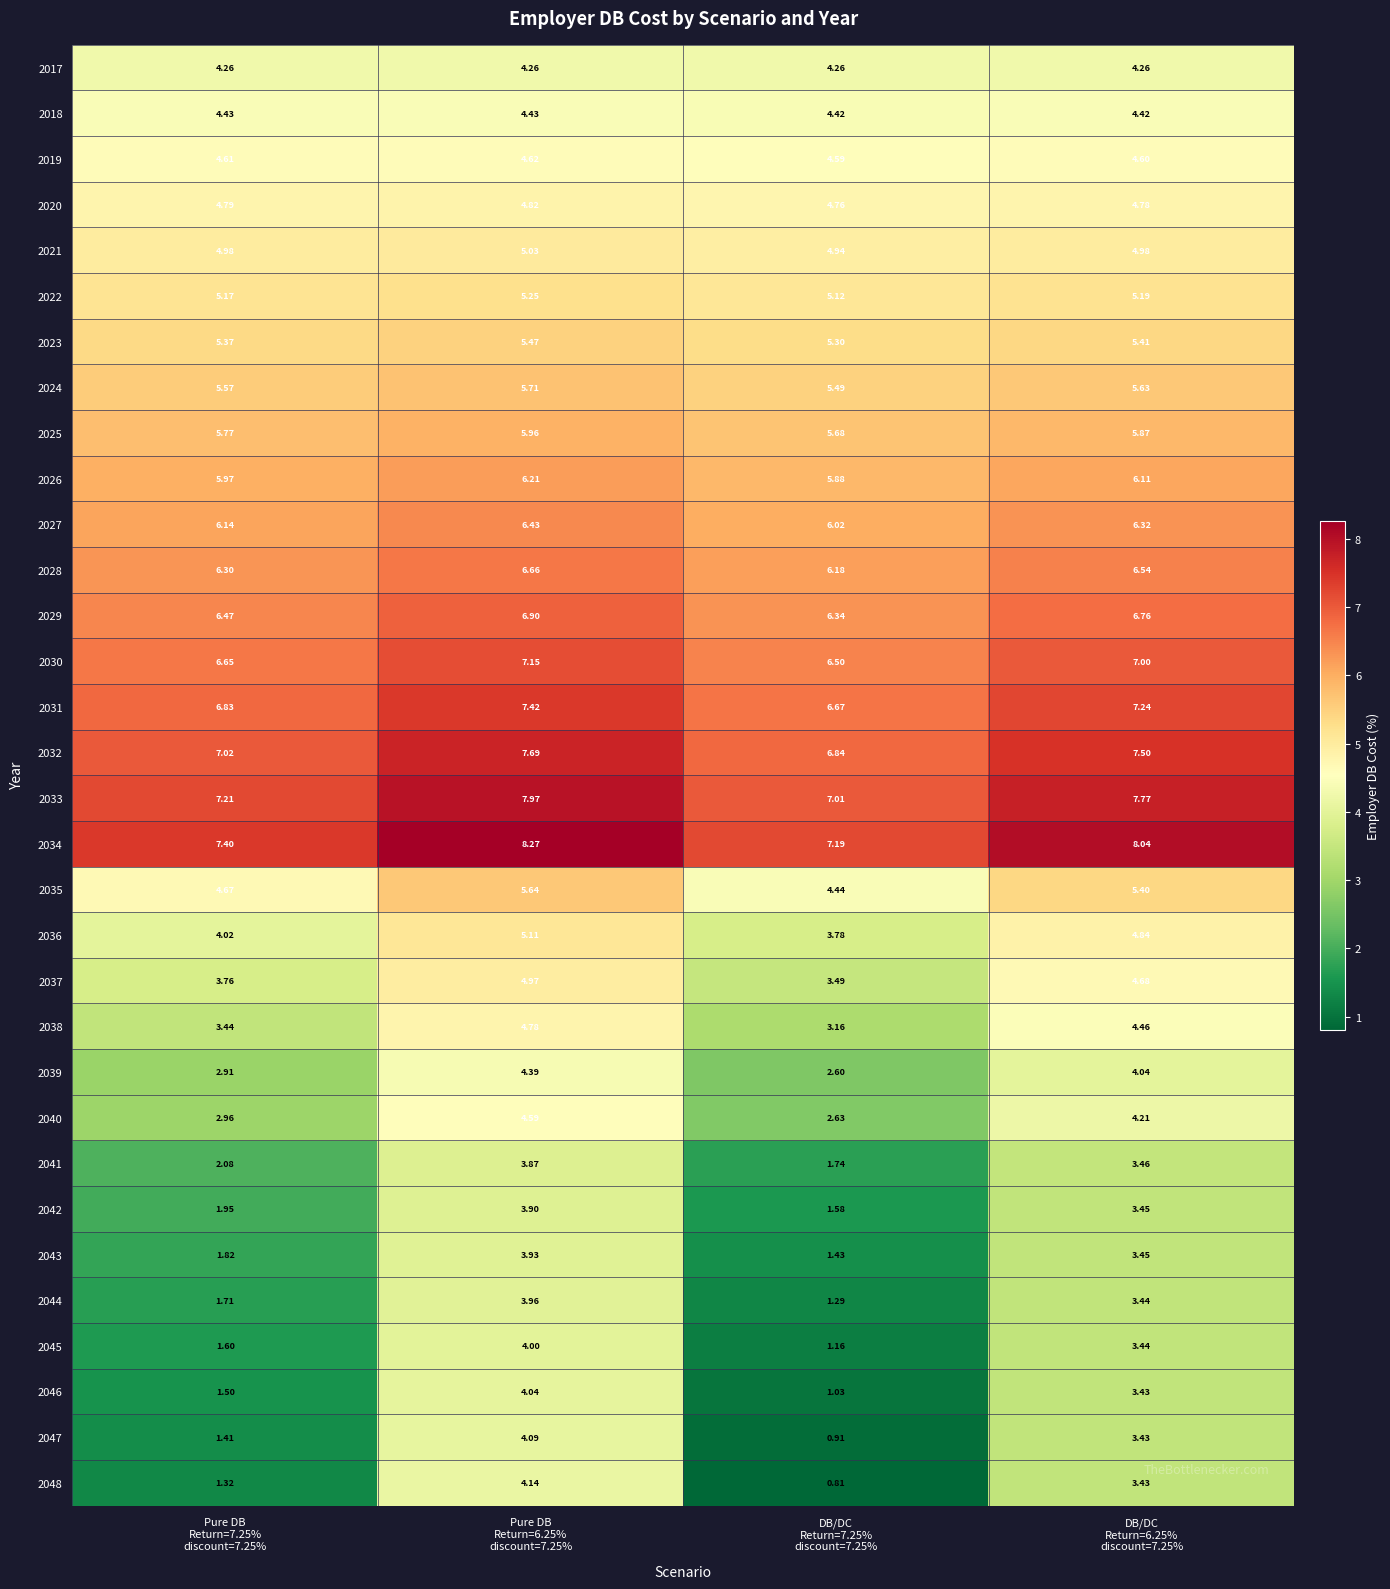

Rank the series by their maximum value, from highest to lowest.

2034, 2033, 2032, 2031, 2030, 2029, 2028, 2027, 2026, 2025, 2024, 2035, 2023, 2022, 2036, 2021, 2037, 2020, 2038, 2019, 2040, 2018, 2039, 2017, 2048, 2047, 2046, 2045, 2044, 2043, 2042, 2041